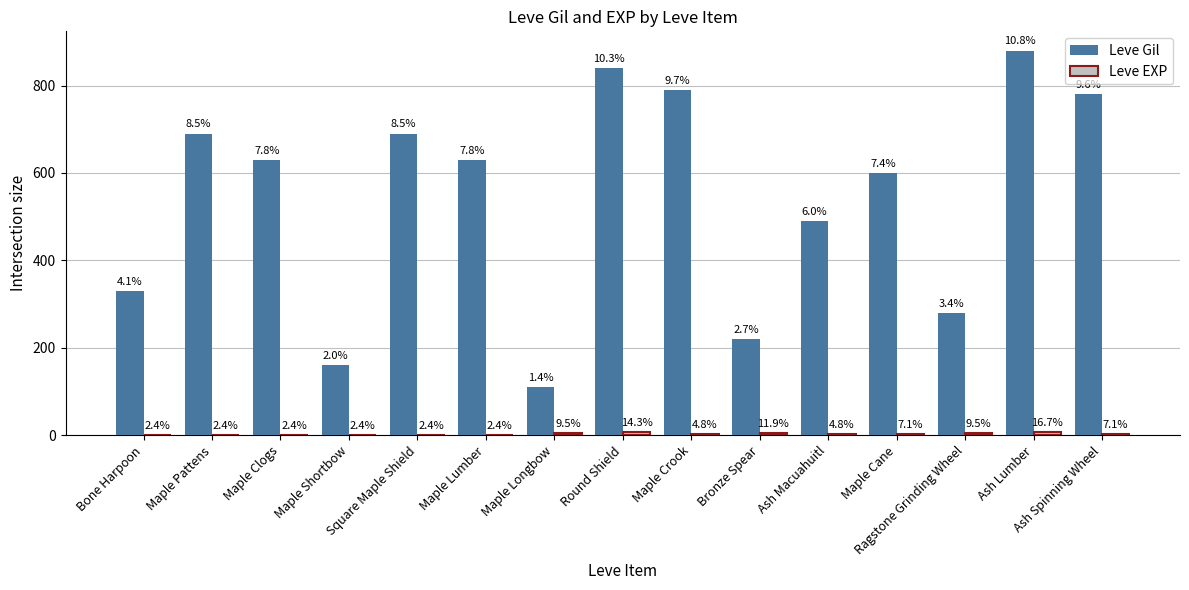

What is the spread (max minus min) of values at Maple Cane?

597